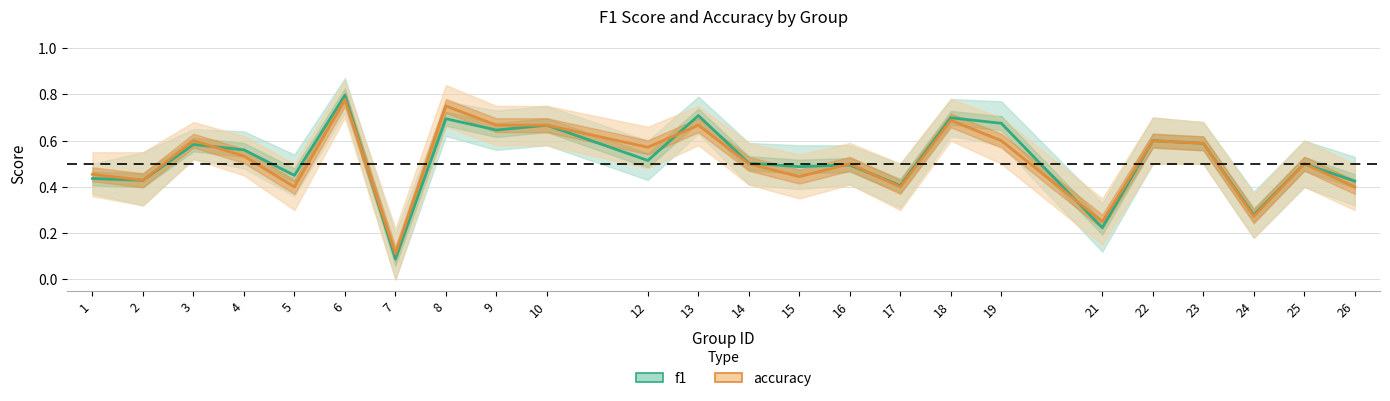

The f1 series shows 0.5 at 5. True or false?

True